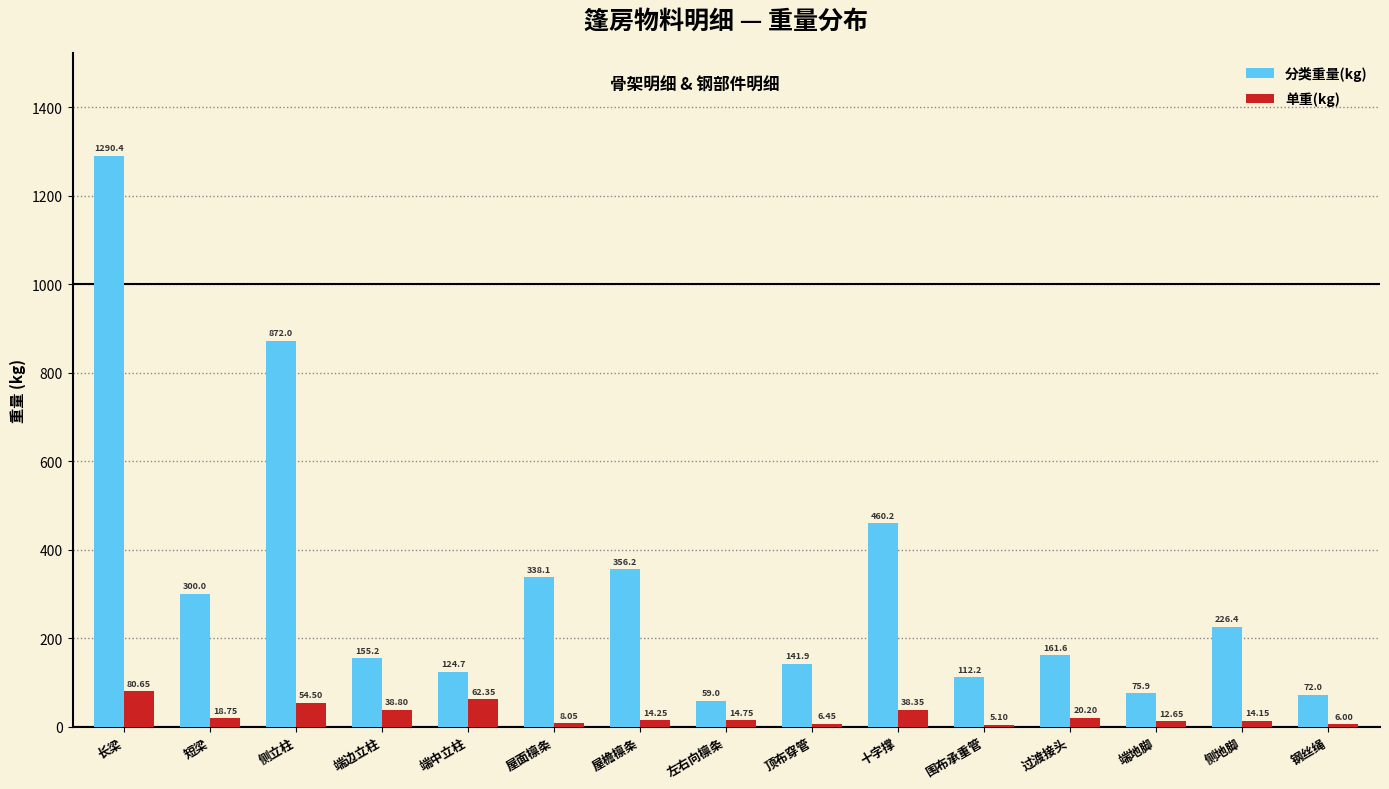

Are the bars grouped side by side (vs. stacked)?

Yes